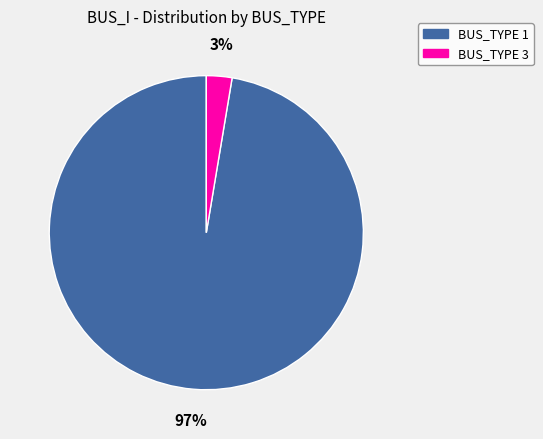

Which slice is the smallest?

BUS_TYPE 3